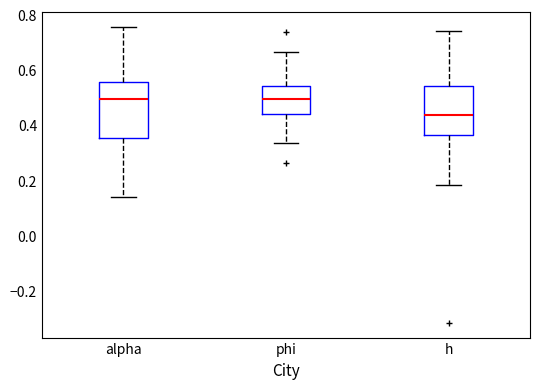

Reading left to right, transcribe this box plot: for each box, give where its median line is, the range the box spans, and where its two whiskers end, as read against the y-axis. The values are not printed on the chart, so give them approximately, as read against the axis.

alpha: median 0.50, box 0.36 to 0.56, whiskers 0.14 to 0.76
phi: median 0.50, box 0.44 to 0.54, whiskers 0.34 to 0.66
h: median 0.44, box 0.36 to 0.54, whiskers 0.18 to 0.74